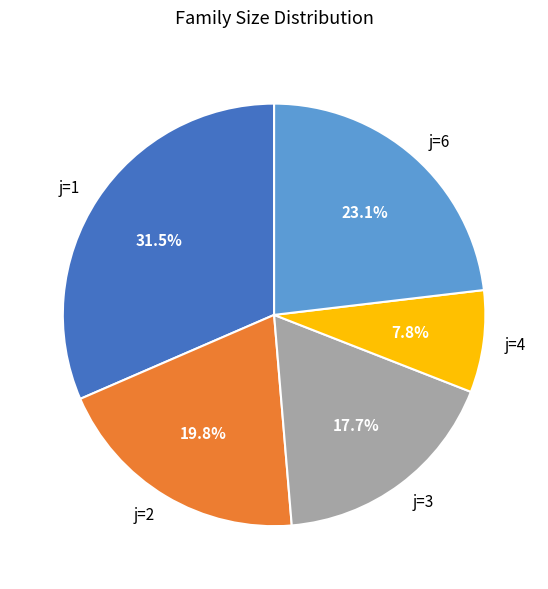

Does any single category account for the majority?

No